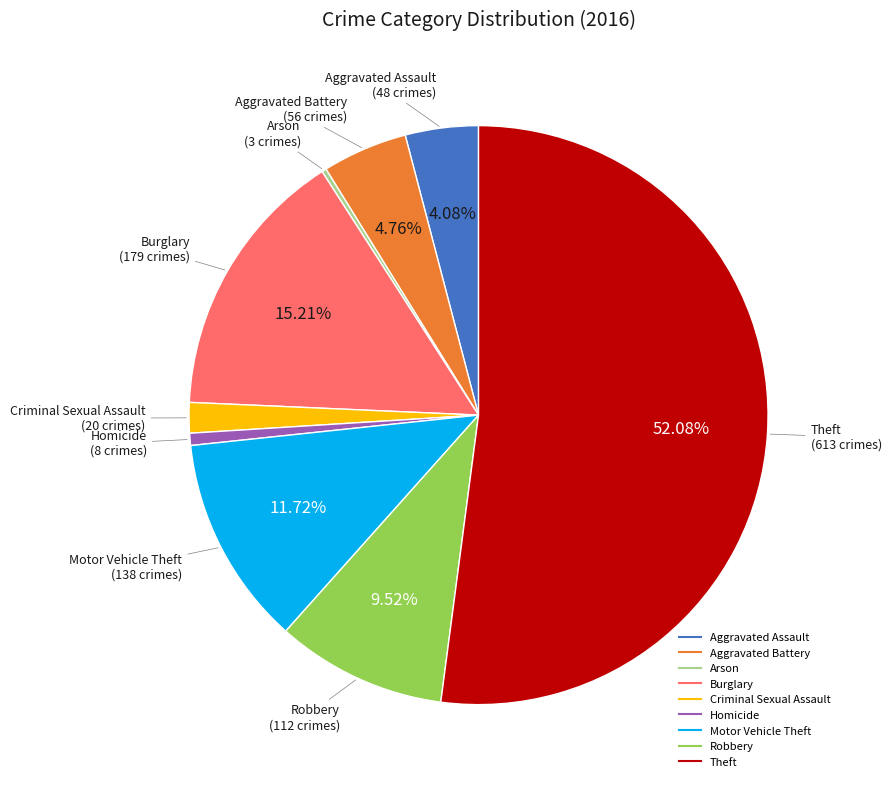

Which category has the biggest portion of the pie?

Theft